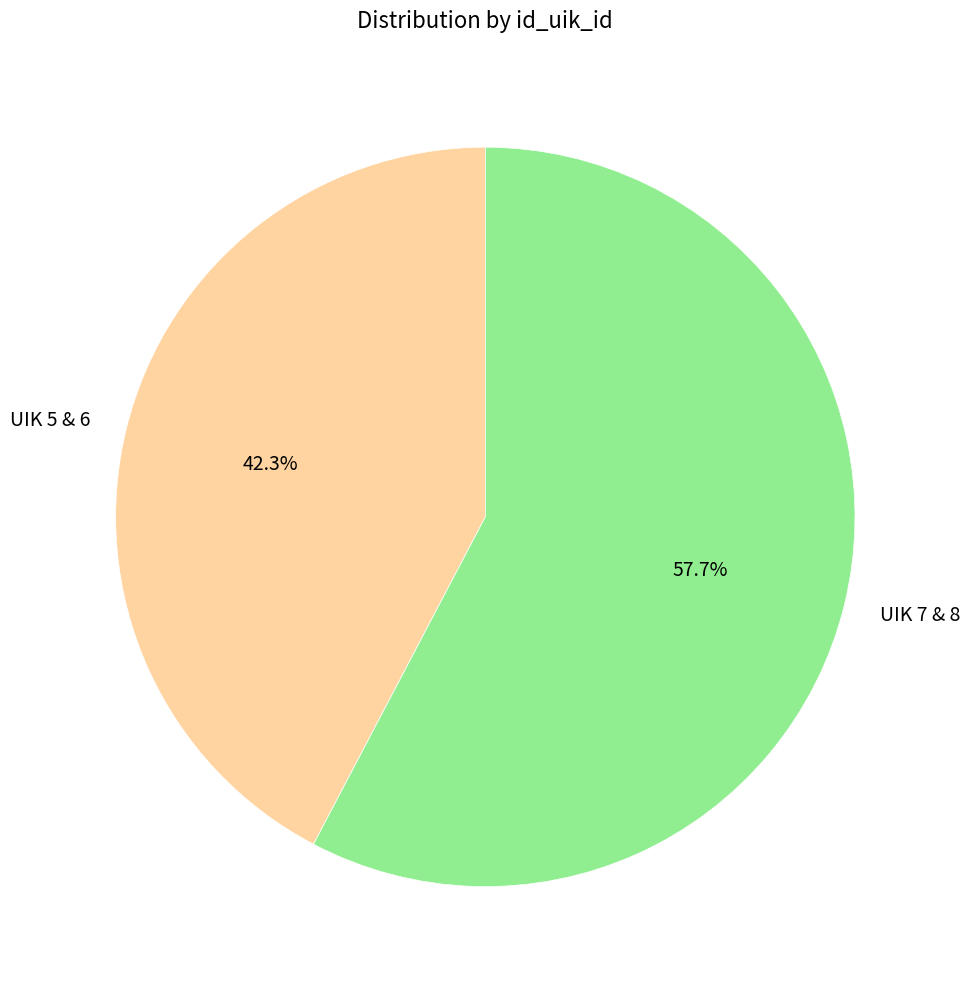

What percentage is NOT represented by UIK 7 & 8?

42.3%